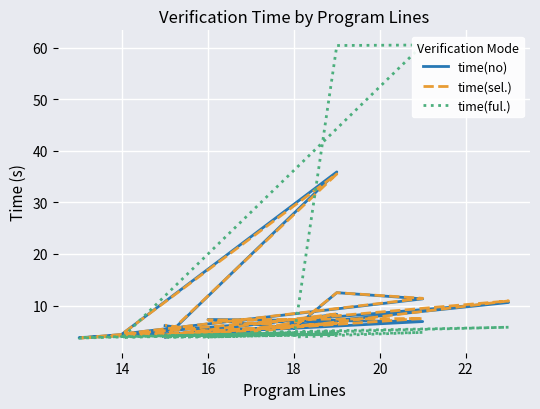

How many distinct data groups are displayed?

3